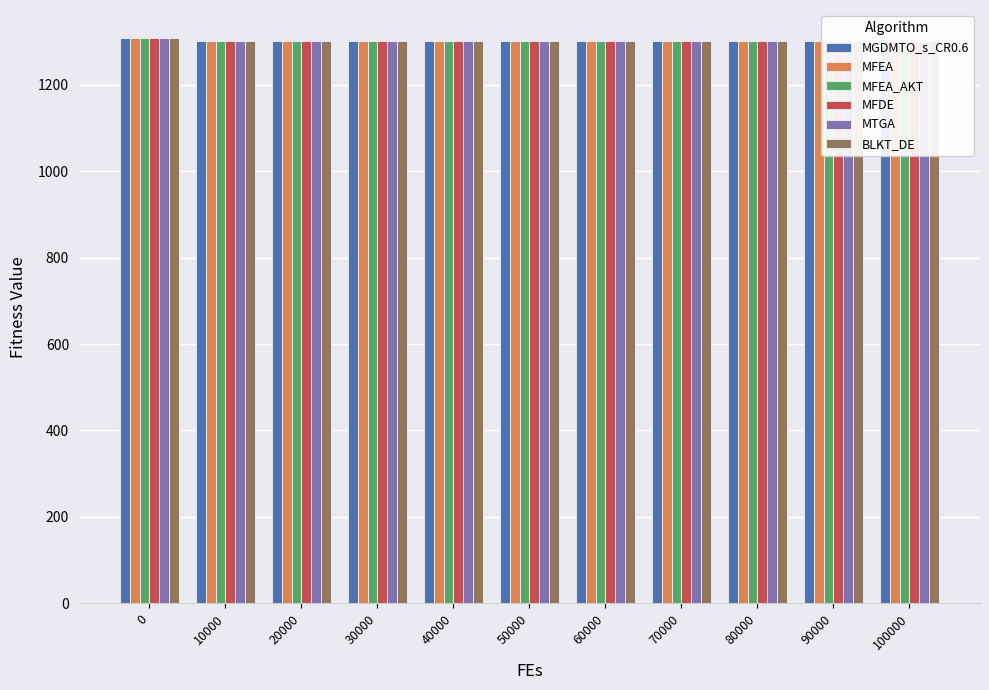

At which label is BLKT_DE closest to 1304?

10000